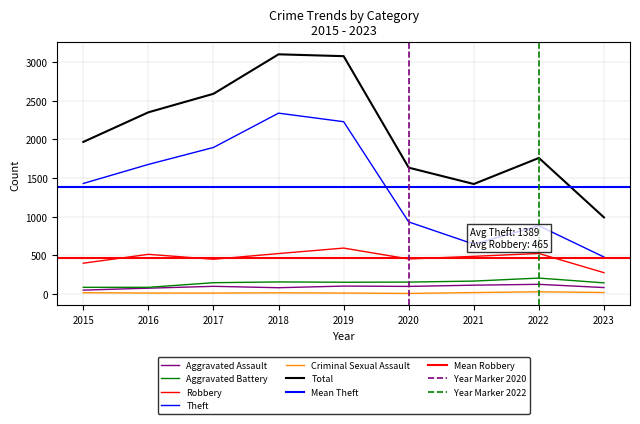

Between 2016 and 2017, which is larger?

2017